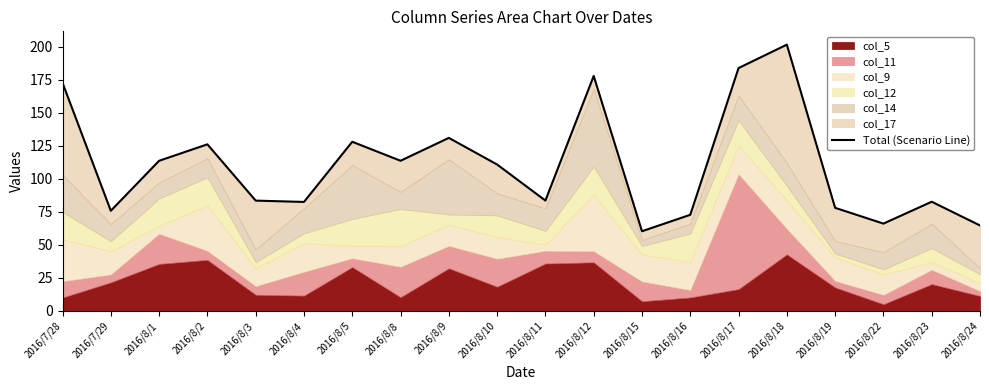

The chart shows a value of 126.1 at 2016/8/2. True or false?

True